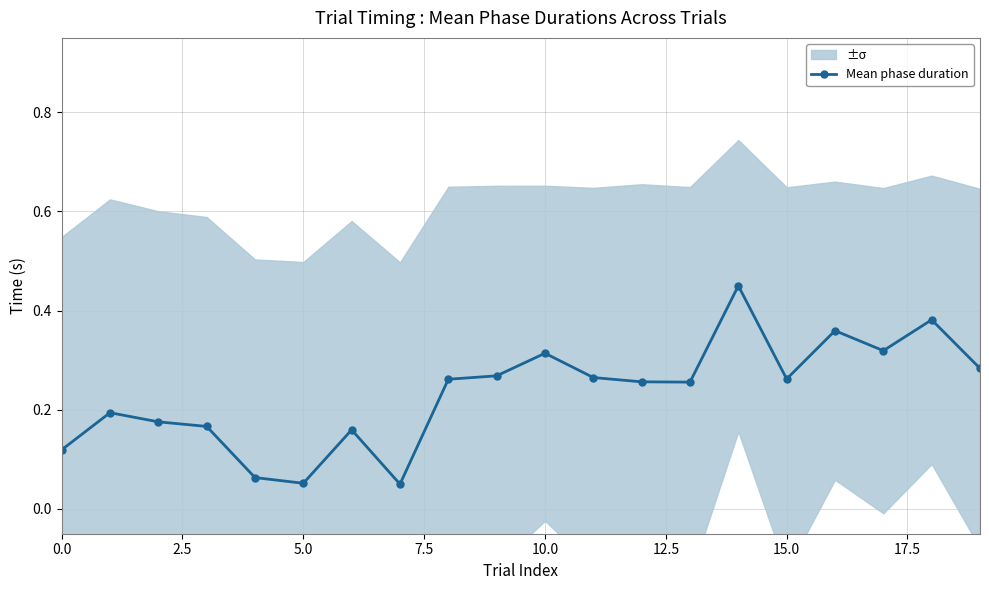

How many lines are shown in the chart?

1